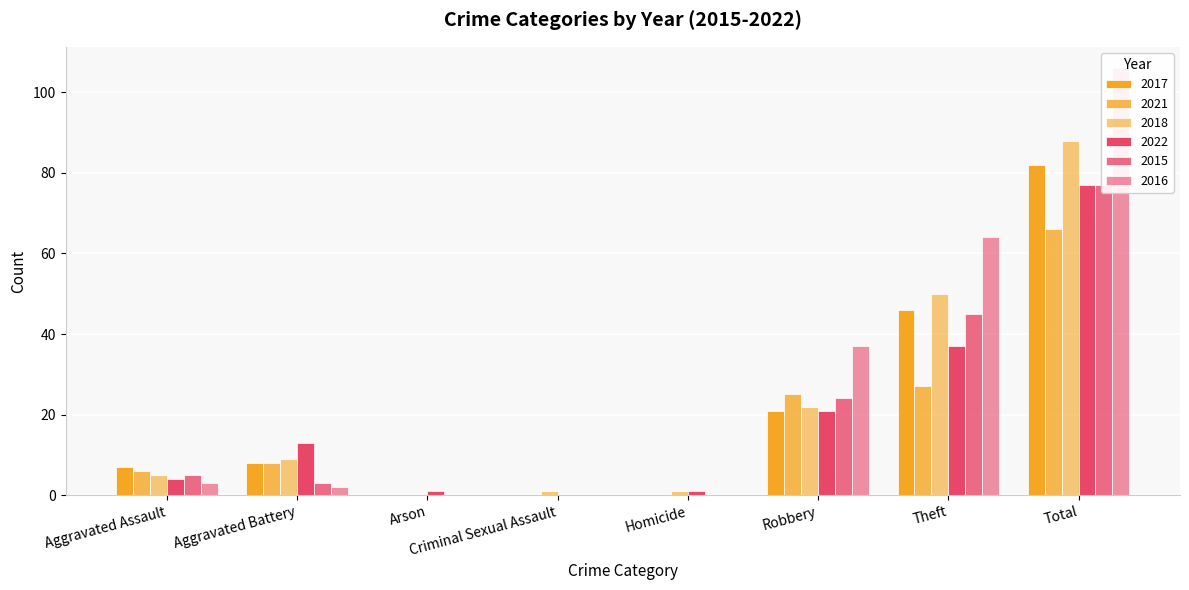

Which series has the widest spread of values?

2016